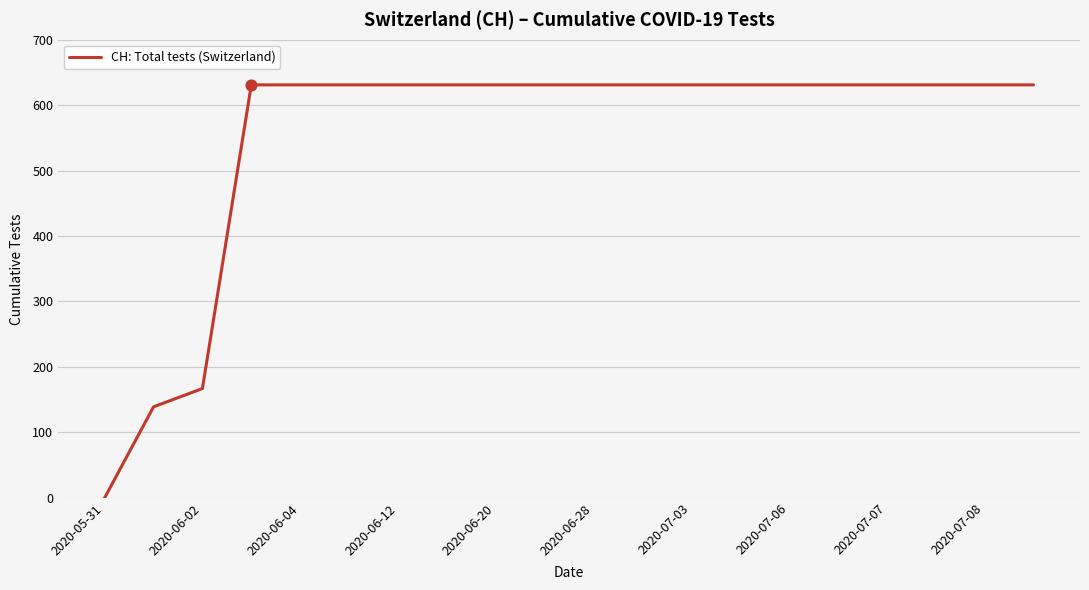

What is the difference between the maximum and minimum values?

631